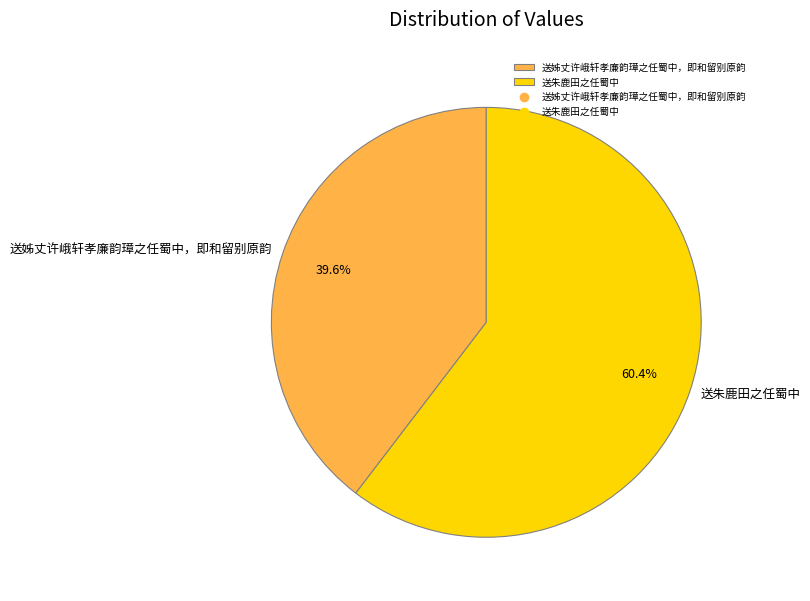

What percentage is the 送朱鹿田之任蜀中 slice, to the nearest percent?

60%